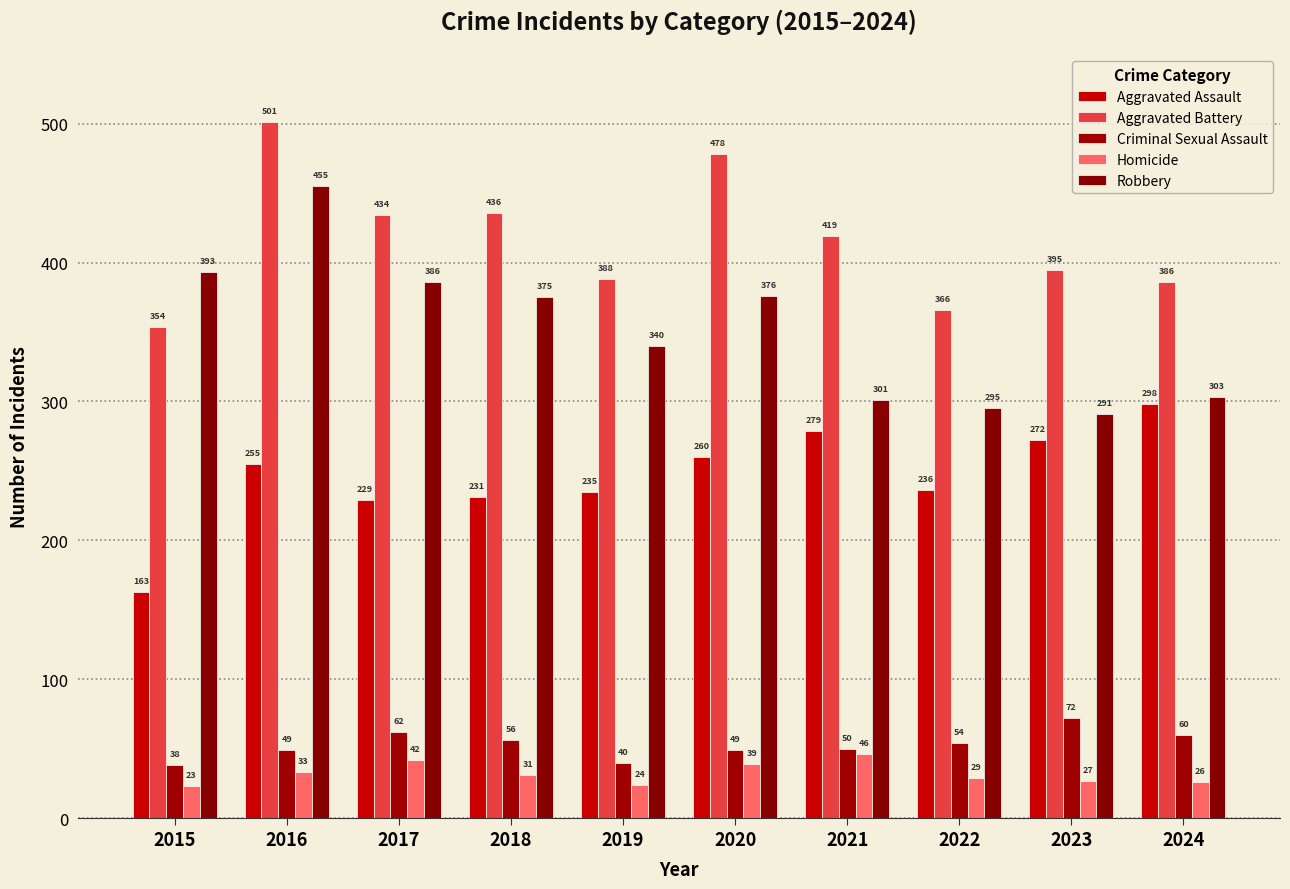

Does the chart contain stacked bars?

No